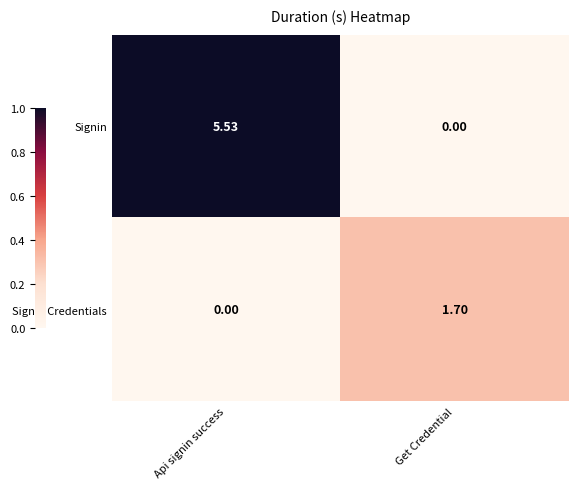

At which label does Signin Credentials first exceed 1?

Get Credential